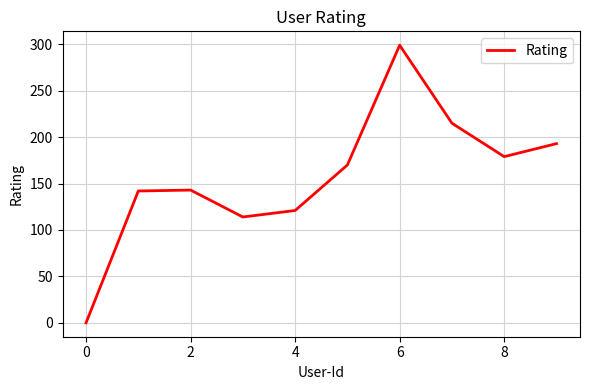

True or false: there are more than 1 points higher than both neighbors.

True